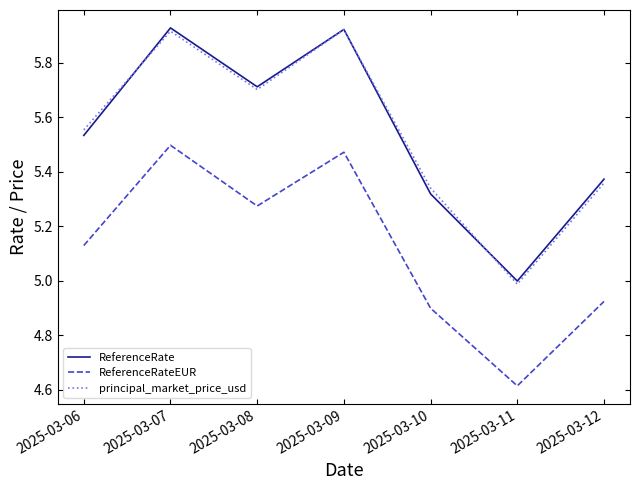

True or false: ReferenceRateEUR and principal_market_price_usd intersect in this chart.

False